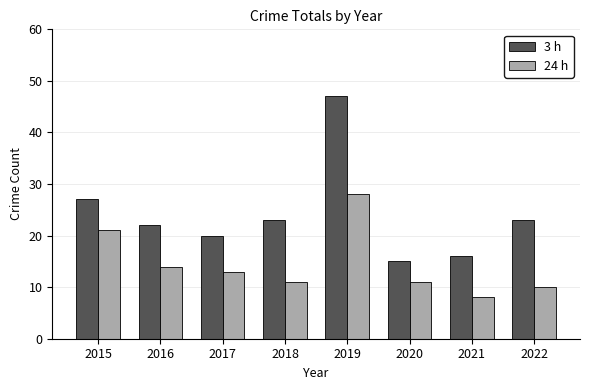

At how many categories does at least one series exceed 28?

1